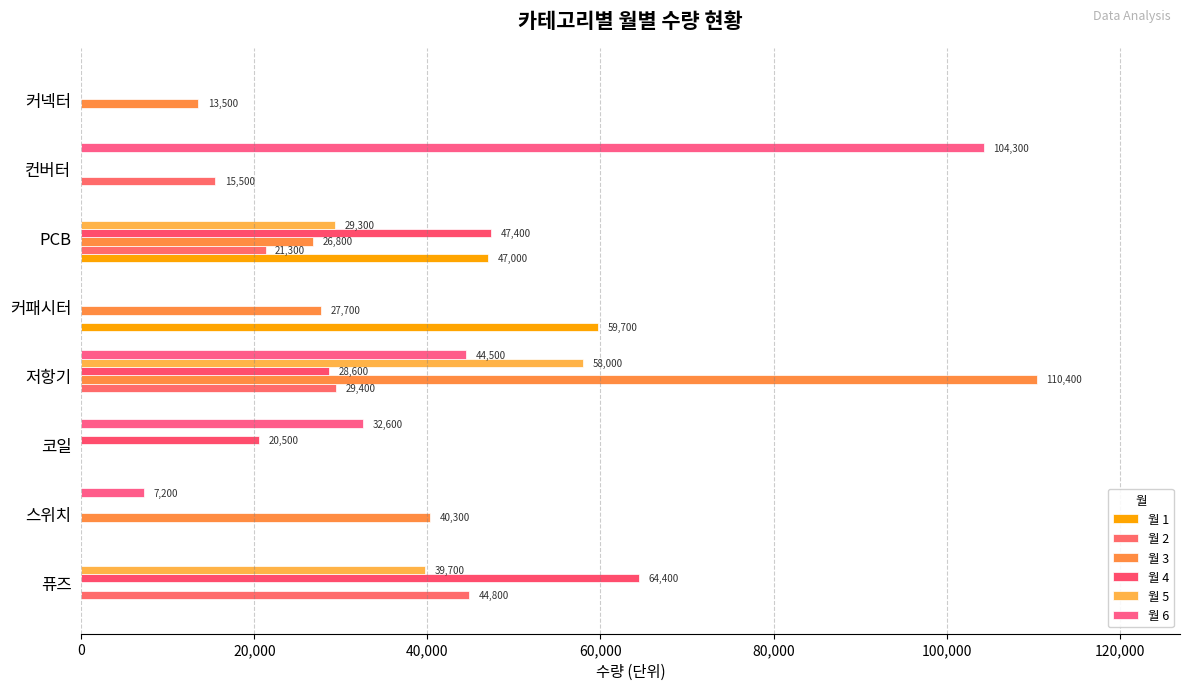

How many values in the 월 1 series exceed 0?

2